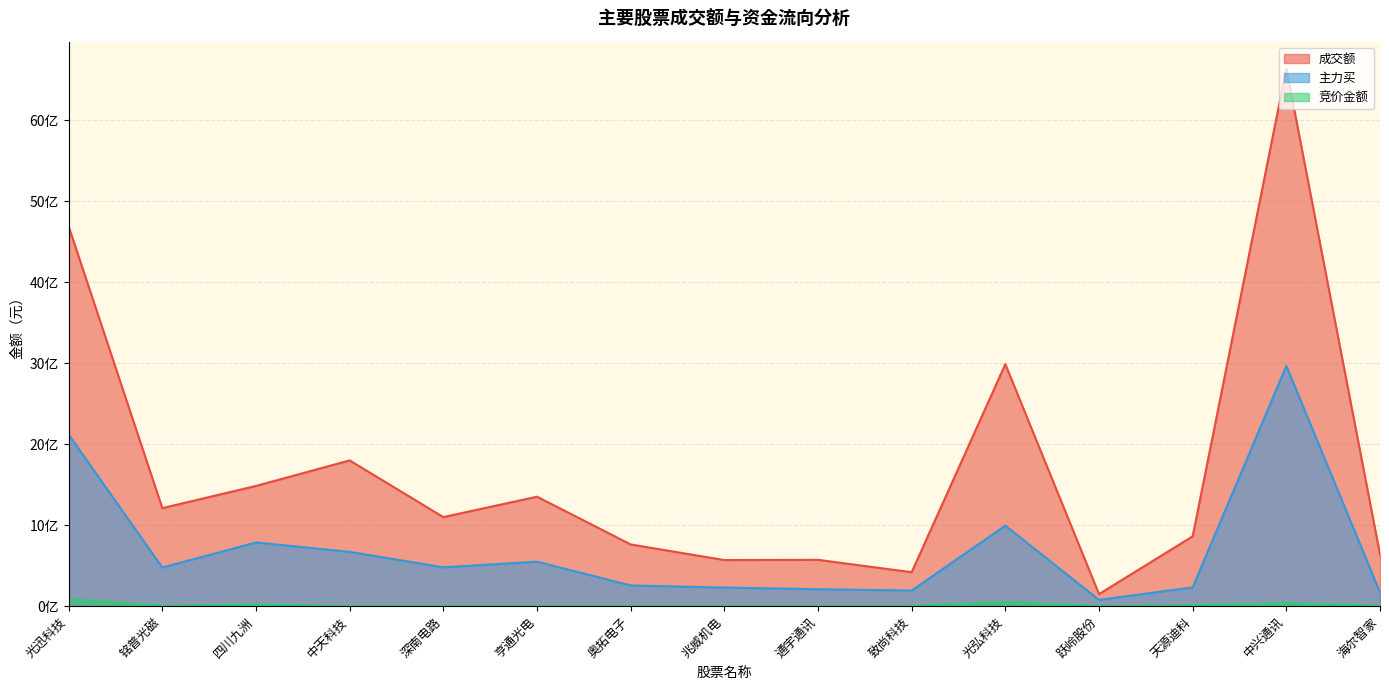

How many values in the 主力买 series exceed 477012684?

7